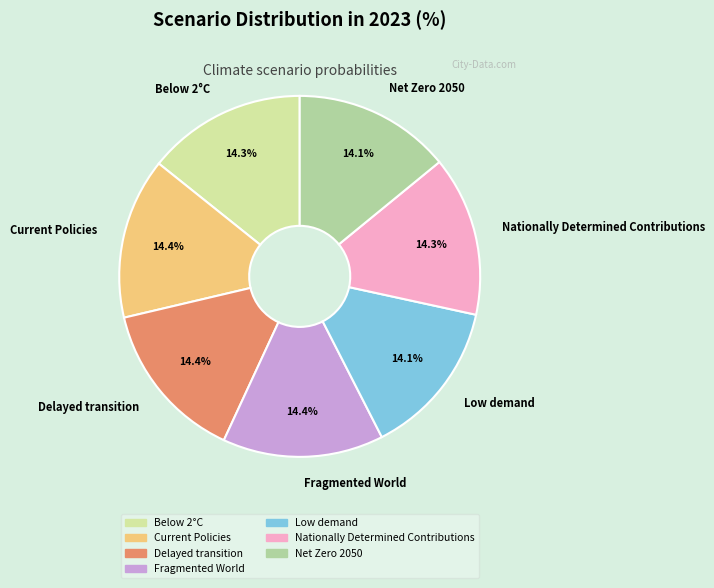

What percentage is NOT represented by Delayed transition?

85.6%